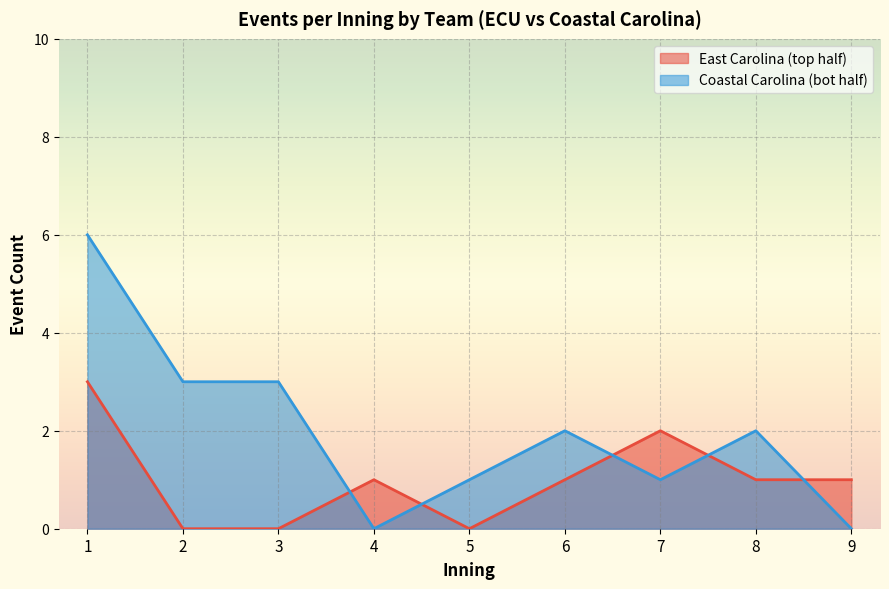

What is the approximate value of top_half_events at 8?

1